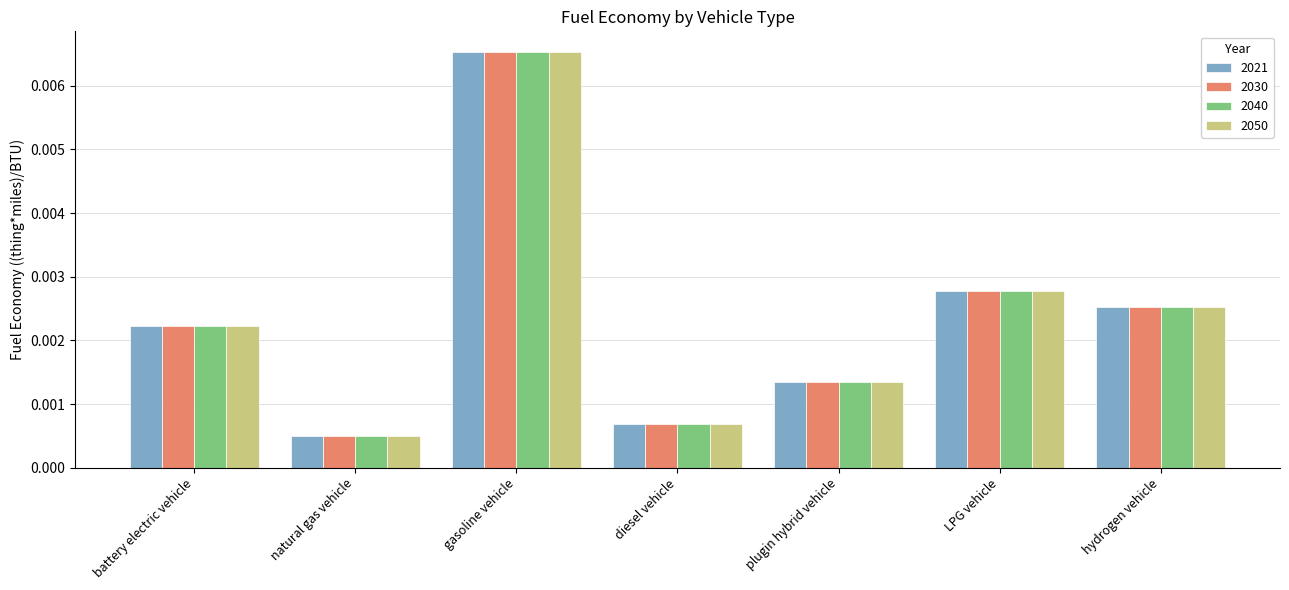

Count the number of data series in this chart.

4